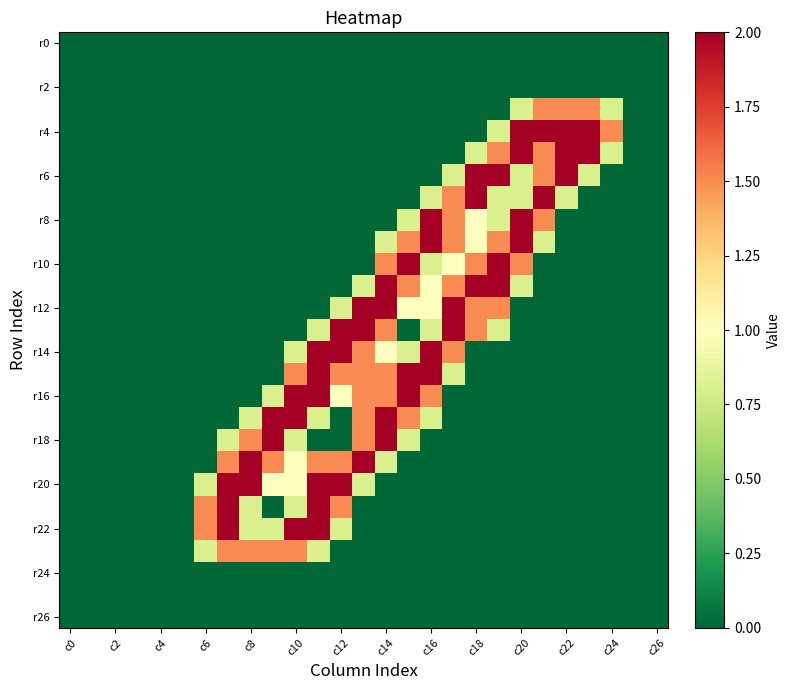

Which series has the widest spread of values?

r4